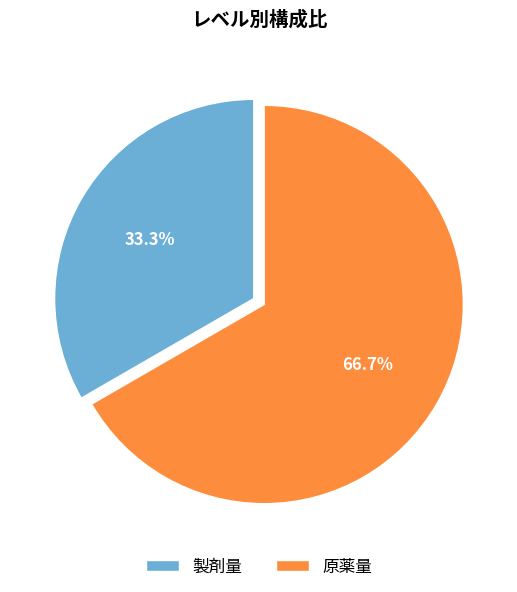

To the nearest percent, what is the average slice percentage?

50%